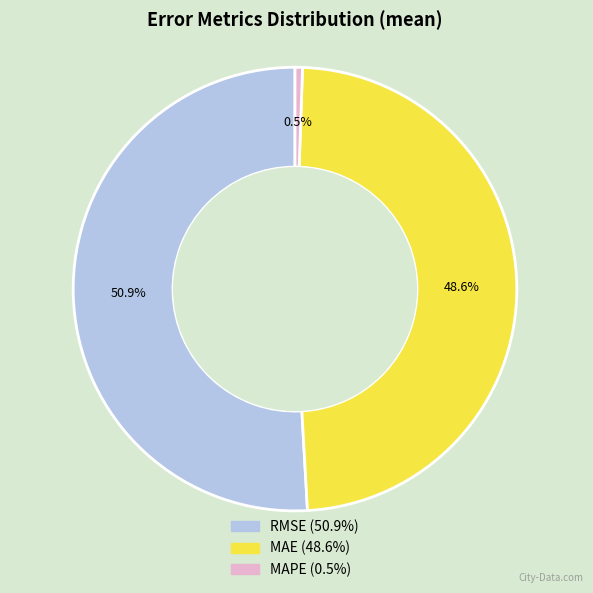

How many slices are in this pie chart?

3